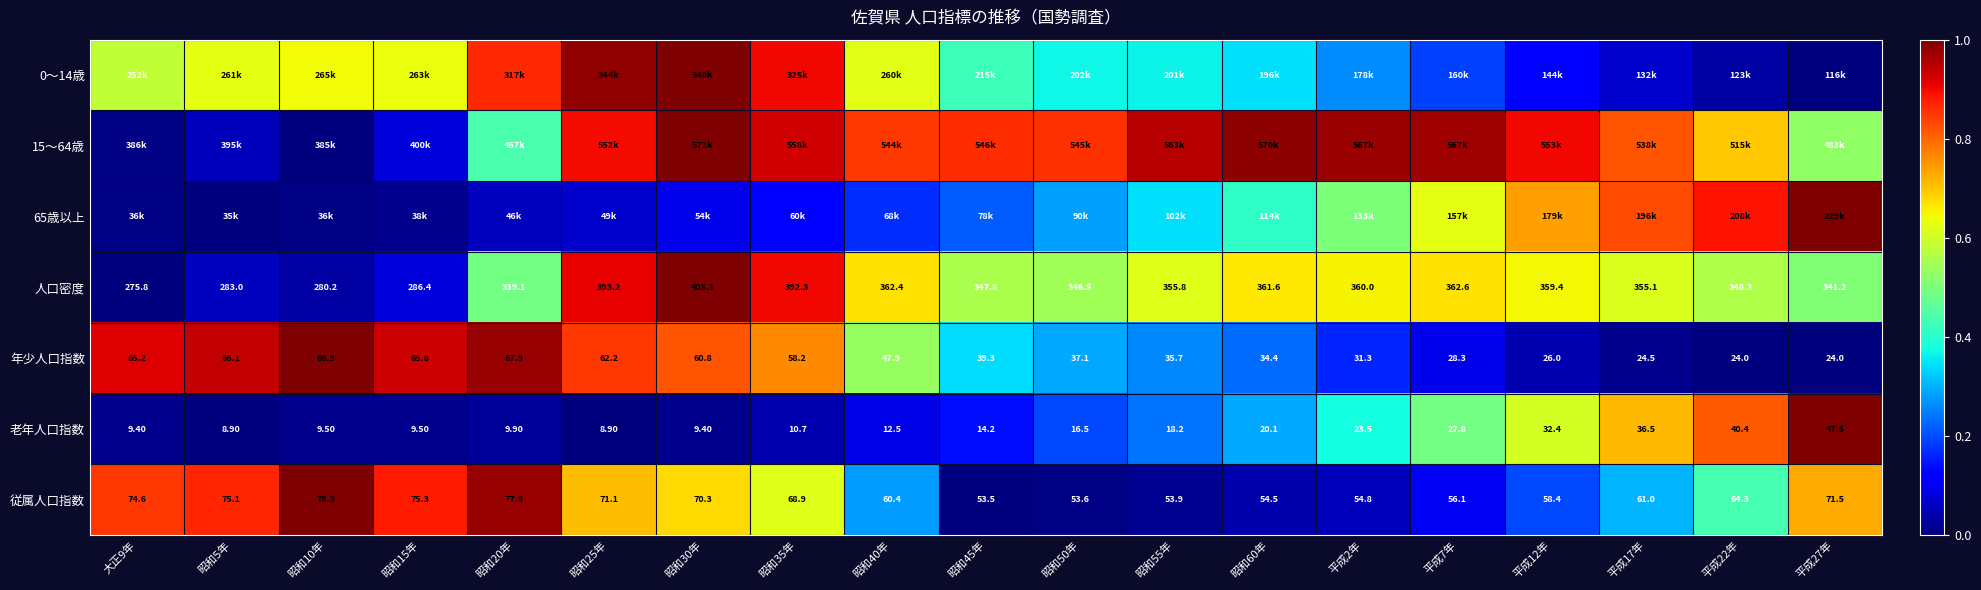

Is the value of 老年人口指数 at 平成7年 greater than the value of 人口密度 at 昭和40年?

No